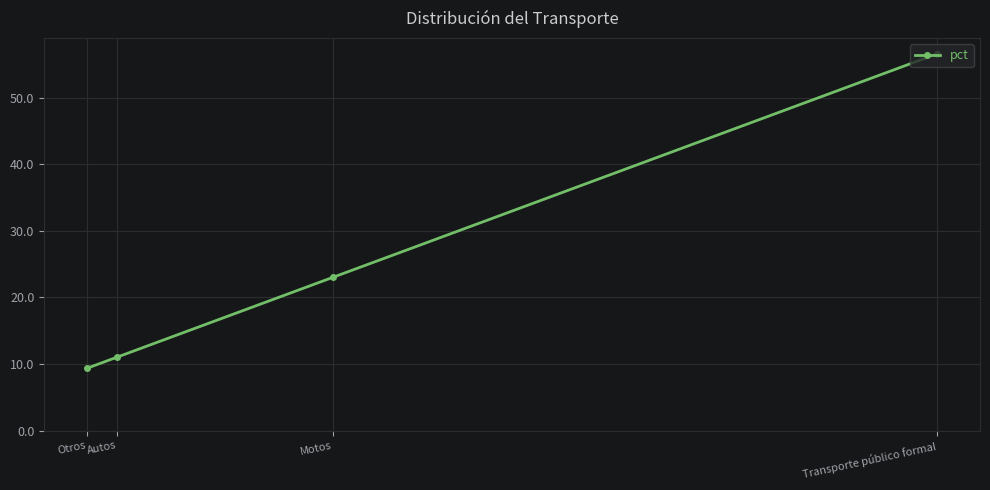

What position from the right is Transporte público formal?

1